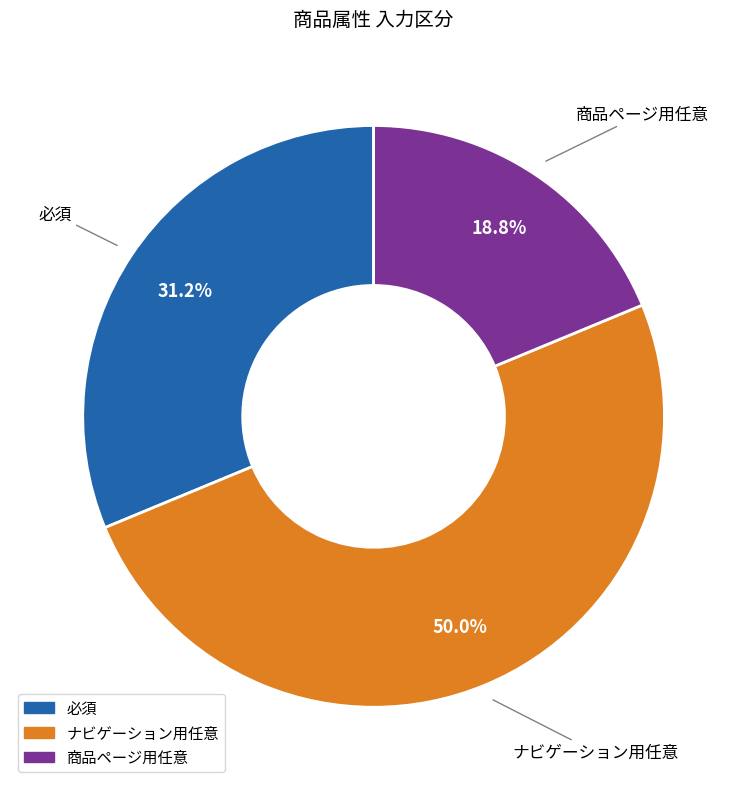

Which category has the biggest portion of the pie?

ナビゲーション用任意